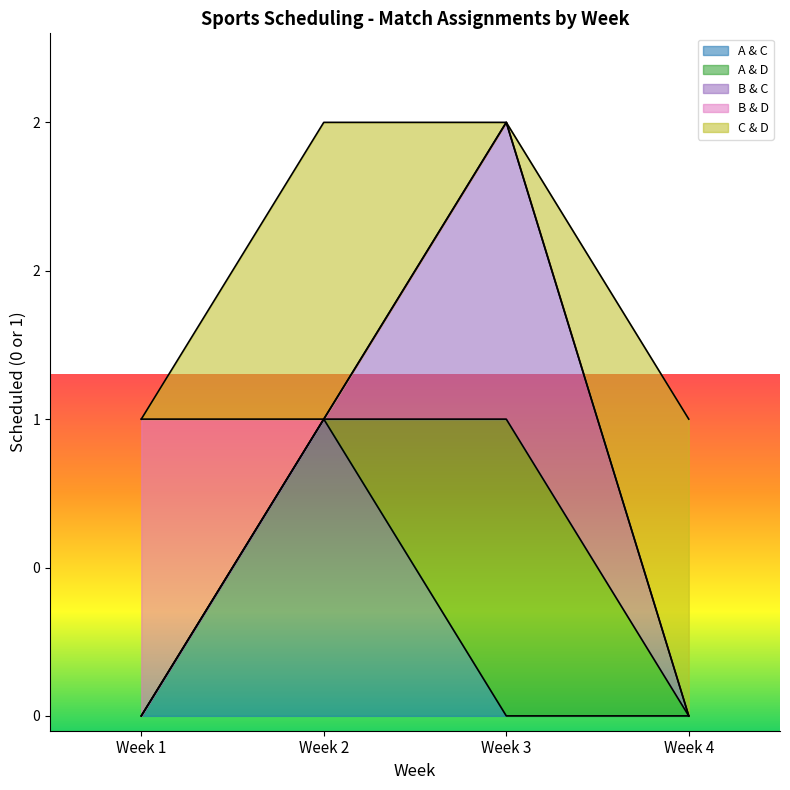

Rank the series by their maximum value, from lowest to highest.

A & C, A & D, B & C, B & D, C & D